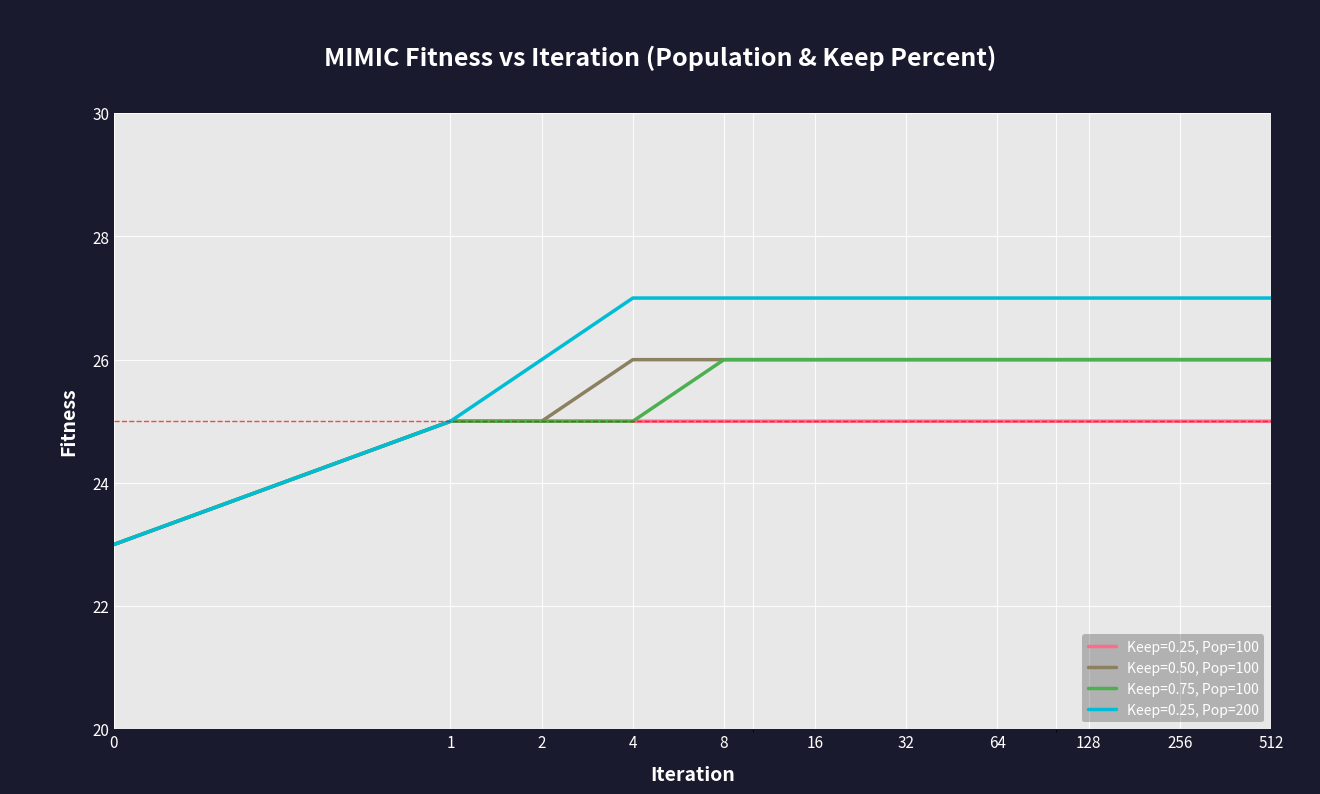

Which series has the widest spread of values?

Keep=0.25, Pop=200